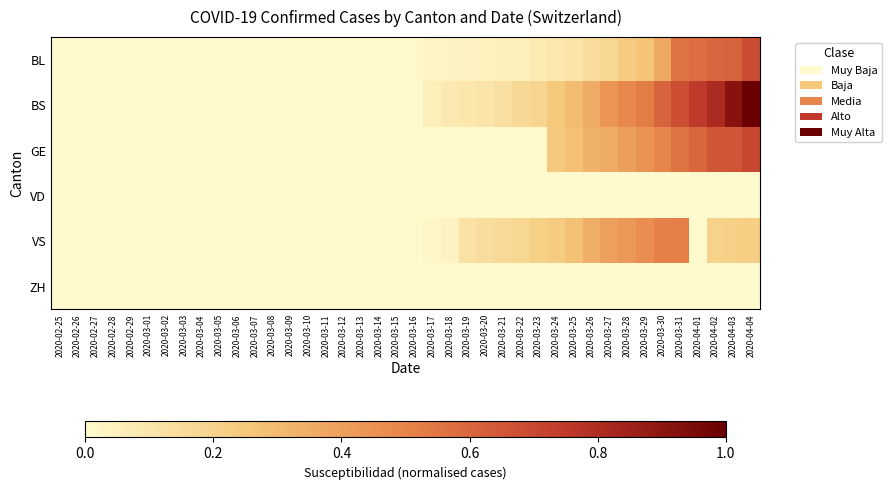

Rank the series at 2020-03-22 from lowest to highest value.

GE, VD, ZH, BL, BS, VS